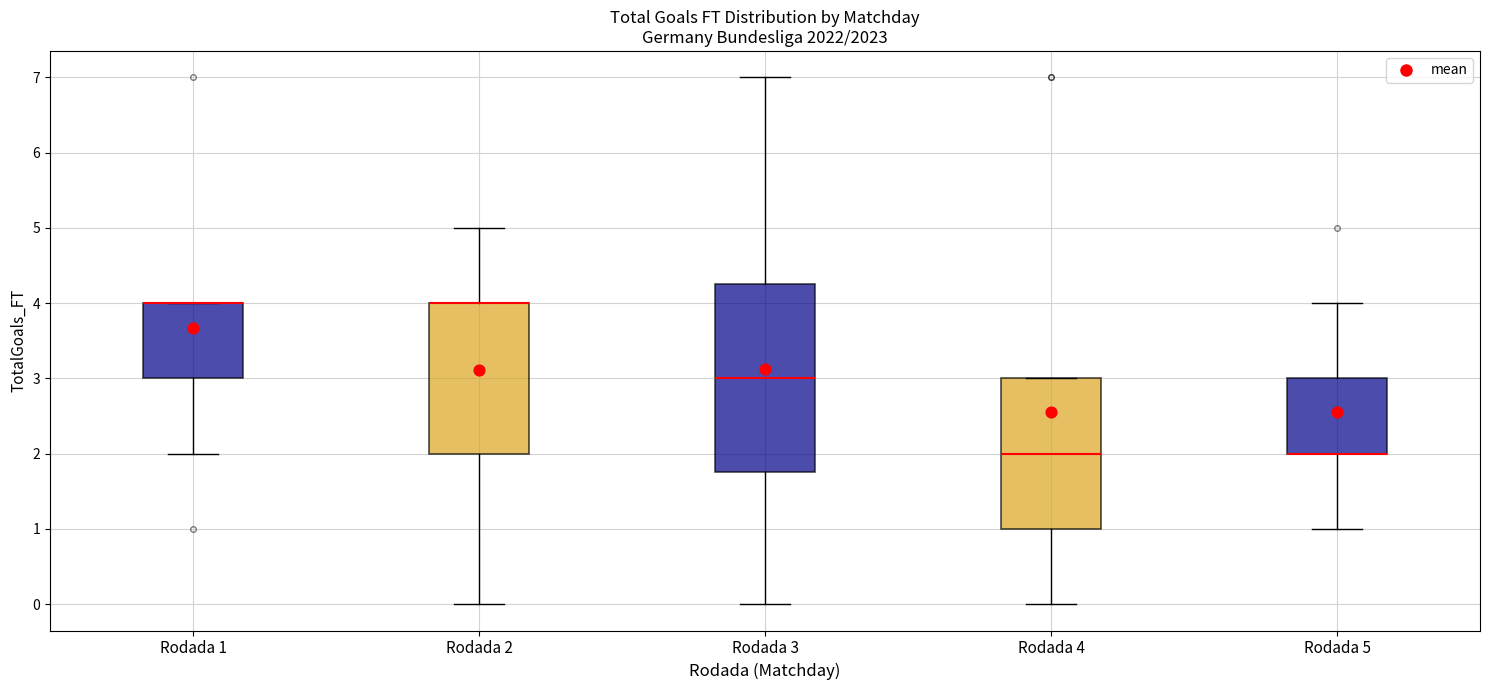

Reading left to right, read every box against the y-axis: the position of its median line, the range the box covers, and the ends of its whiskers. The values are not printed on the chart, so give them approximately, as read against the axis.

Rodada 1: median 4.0 (drawn on the box's upper edge), box 3.0 to 4.0, whiskers 2.0 to 4.0
Rodada 2: median 4.0 (drawn on the box's upper edge), box 2.0 to 4.0, whiskers 0.0 to 5.0
Rodada 3: median 3.0, box 1.8 to 4.3, whiskers 0.0 to 7.0
Rodada 4: median 2.0, box 1.0 to 3.0, whiskers 0.0 to 3.0
Rodada 5: median 2.0 (drawn on the box's lower edge), box 2.0 to 3.0, whiskers 1.0 to 4.0